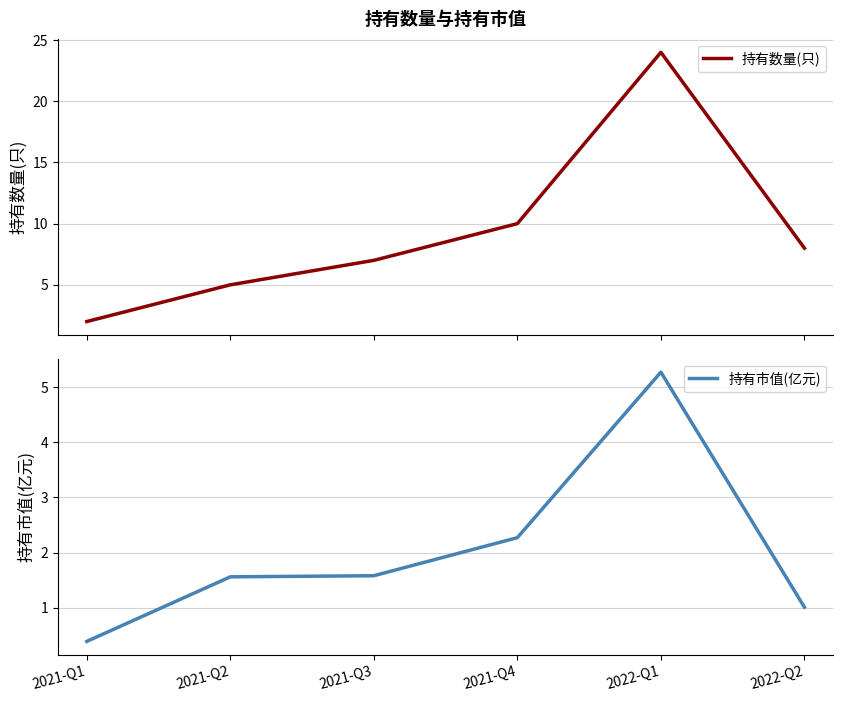

Reading right to left, what are all the values shown in this chart?

持有数量(只): 2022-Q2=8.0	2022-Q1=24.0	2021-Q4=10.0	2021-Q3=7.0	2021-Q2=5.0	2021-Q1=2.0
持有市值(亿元): 2022-Q2=1.0	2022-Q1=5.3	2021-Q4=2.3	2021-Q3=1.6	2021-Q2=1.6	2021-Q1=0.4